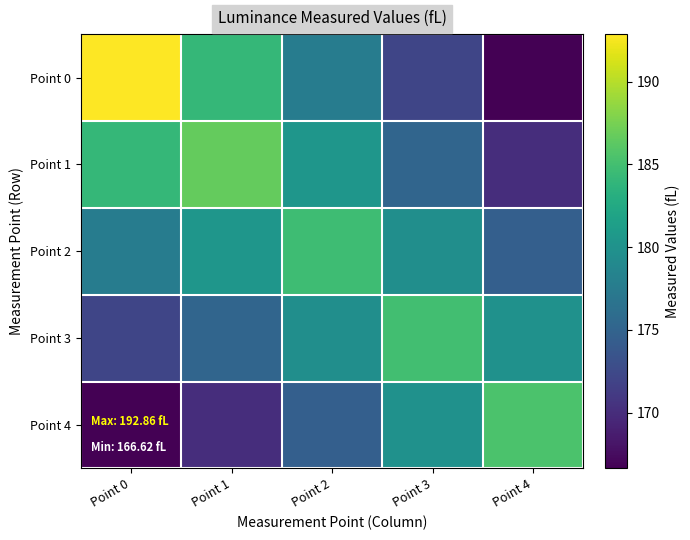

What is the spread (max minus min) of values at Point 0?

26.2